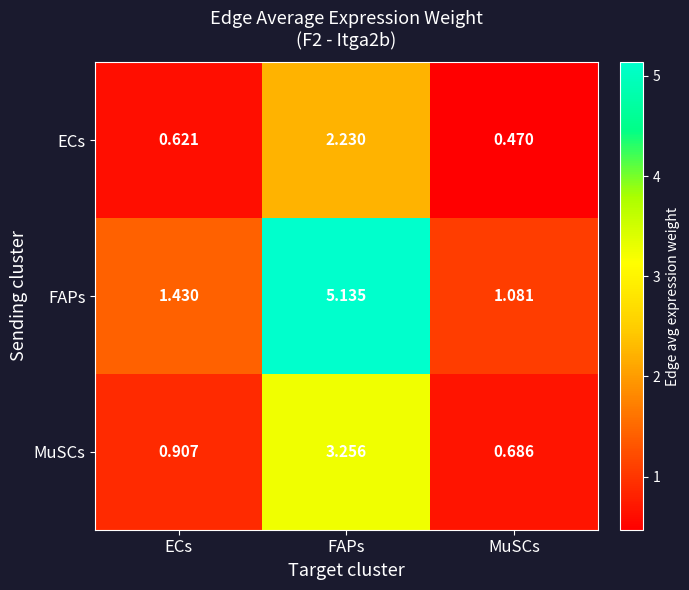

At how many categories does at least one series exceed 2?

1